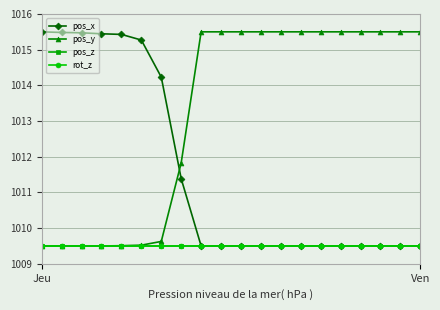

Does the chart have visible grid lines?

Yes